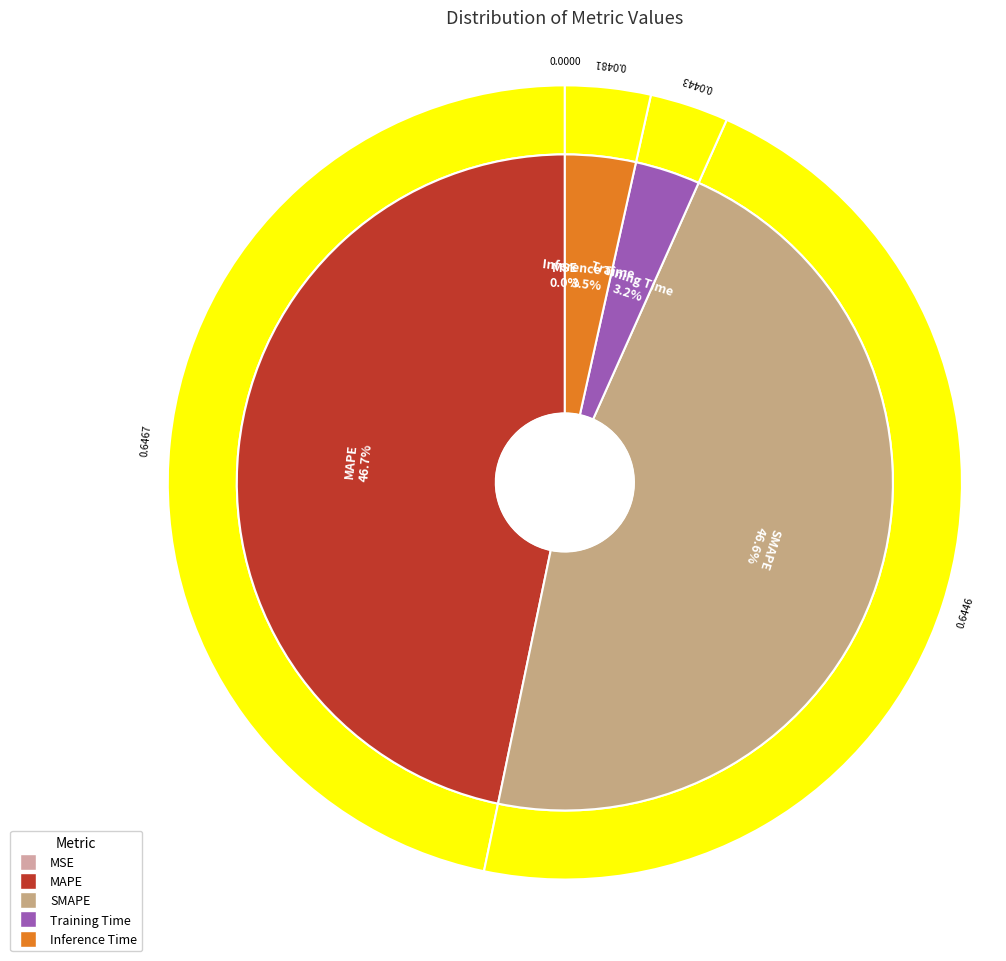

Count the number of slices in the pie.

5